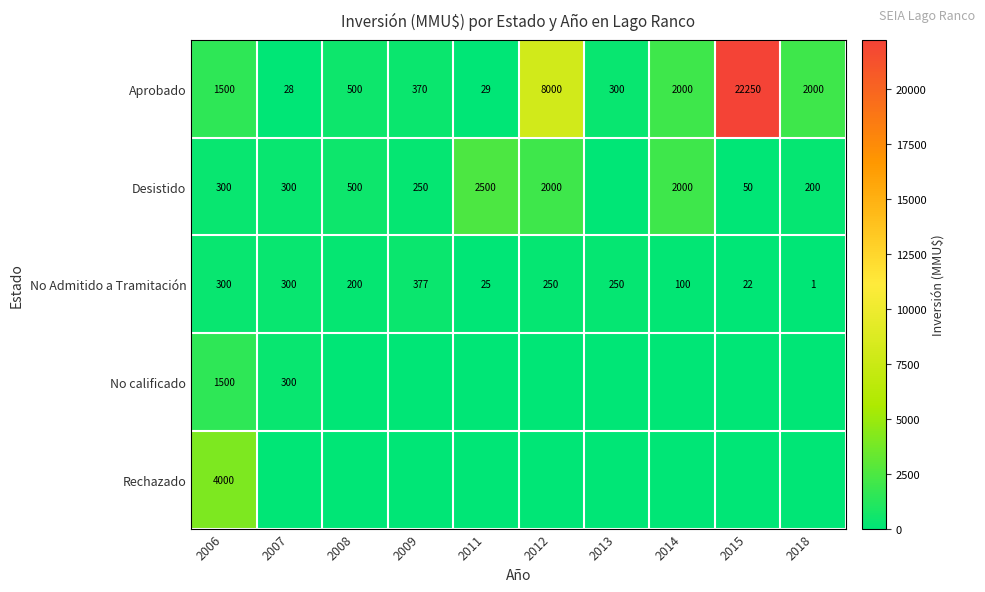

The Desistido series shows 250 at 2009. True or false?

True